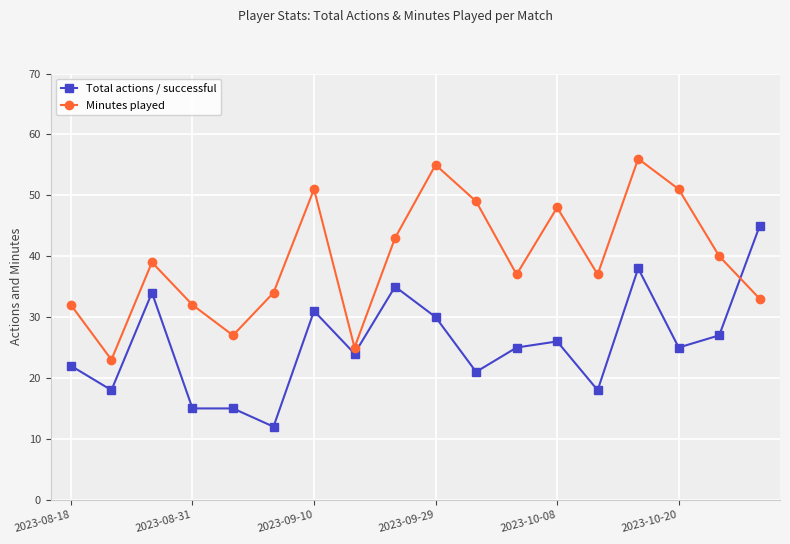

What is the sum of all Minutes played values?

712